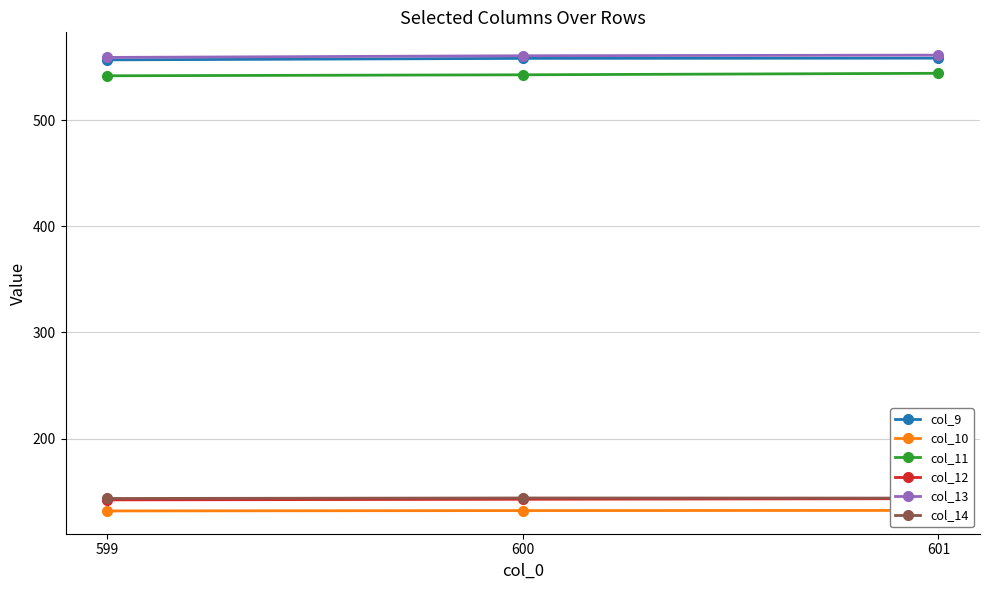

How many lines are shown in the chart?

6